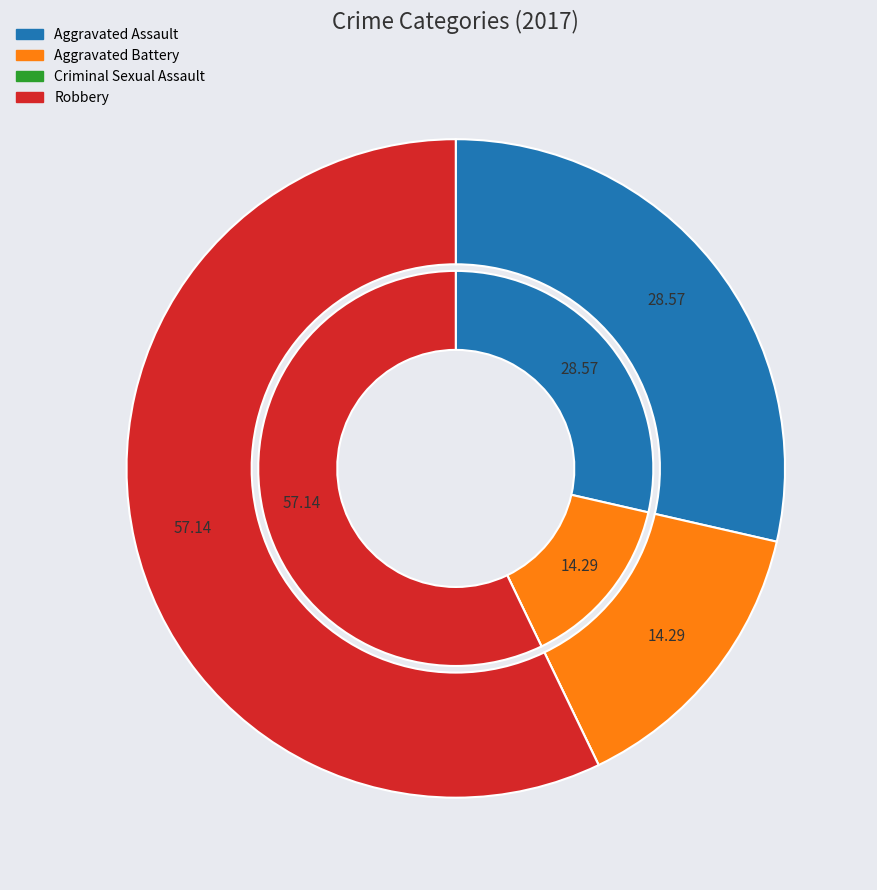

Is there any slice that represents more than half of the pie?

Yes